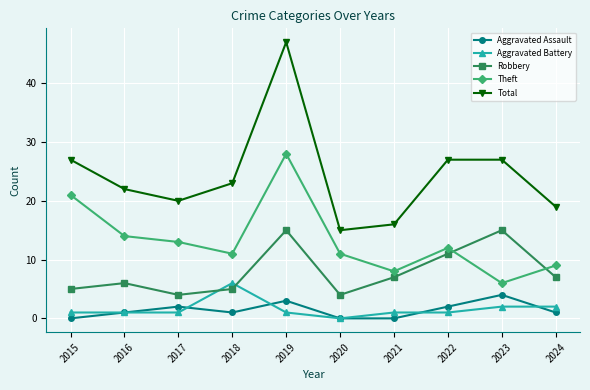

How many interior local valleys does the Theft series have?

3